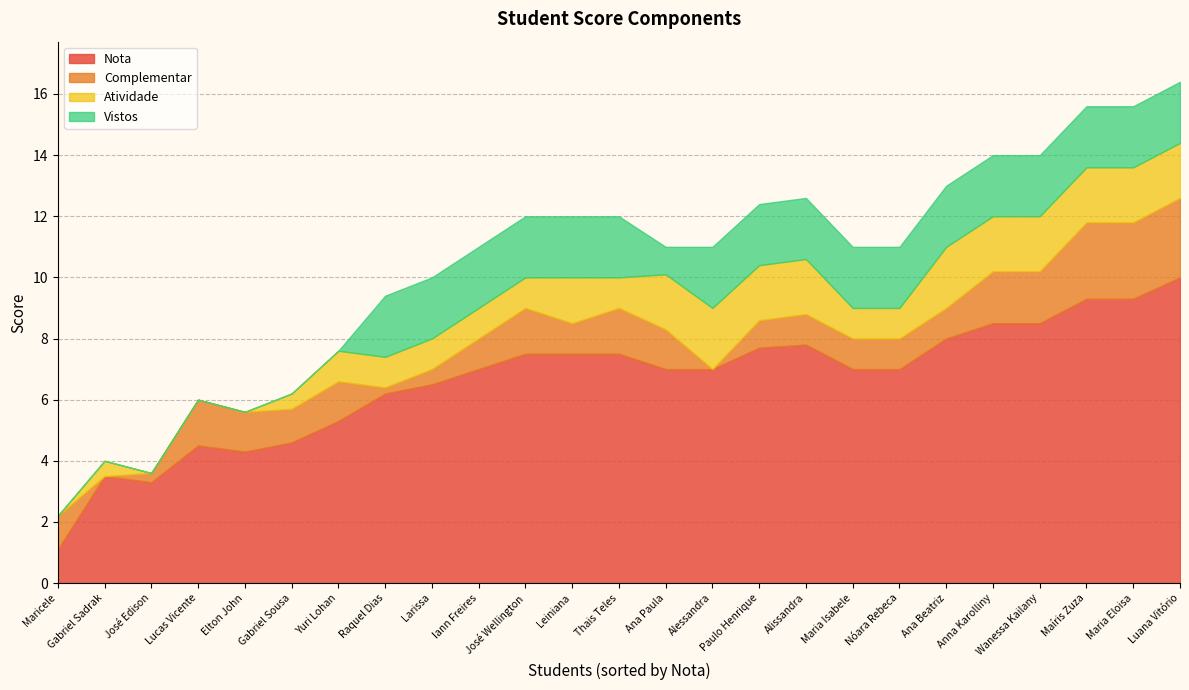

Reading left to right, extract all data points from this chart.

Nota: Maricele=1.1	Gabriel Sadrak=3.5	José Edison=3.3	Lucas Vicente=4.5	Elton John=4.3	Gabriel Sousa=4.6	Yuri Lohan=5.3	Raquel Dias=6.2	Larissa=6.5	Iann Freires=7.0	José Wellington=7.5	Leiniana=7.5	Thais Teles=7.5	Ana Paula=7.0	Alessandra=7.0	Paulo Henrique=7.7	Alissandra=7.8	Maria Isabele=7.0	Nóara Rebeca=7.0	Ana Beatriz=8.0	Anna Karolliny=8.5	Wanessa Kailany=8.5	Maíris Zuza=9.3	Maria Eloisa=9.3	Luana Vitório=10.0
Complementar: Maricele=1.1	Gabriel Sadrak=0.0	José Edison=0.3	Lucas Vicente=1.5	Elton John=1.3	Gabriel Sousa=1.1	Yuri Lohan=1.3	Raquel Dias=0.2	Larissa=0.5	Iann Freires=1.0	José Wellington=1.5	Leiniana=1.0	Thais Teles=1.5	Ana Paula=1.3	Alessandra=0.0	Paulo Henrique=0.9	Alissandra=1.0	Maria Isabele=1.0	Nóara Rebeca=1.0	Ana Beatriz=1.0	Anna Karolliny=1.7	Wanessa Kailany=1.7	Maíris Zuza=2.5	Maria Eloisa=2.5	Luana Vitório=2.6
Atividade: Maricele=0.0	Gabriel Sadrak=0.5	José Edison=0.0	Lucas Vicente=0.0	Elton John=0.0	Gabriel Sousa=0.5	Yuri Lohan=1.0	Raquel Dias=1.0	Larissa=1.0	Iann Freires=1.0	José Wellington=1.0	Leiniana=1.5	Thais Teles=1.0	Ana Paula=1.8	Alessandra=2.0	Paulo Henrique=1.8	Alissandra=1.8	Maria Isabele=1.0	Nóara Rebeca=1.0	Ana Beatriz=2.0	Anna Karolliny=1.8	Wanessa Kailany=1.8	Maíris Zuza=1.8	Maria Eloisa=1.8	Luana Vitório=1.8
Vistos: Maricele=0.0	Gabriel Sadrak=0.0	José Edison=0.0	Lucas Vicente=0.0	Elton John=0.0	Gabriel Sousa=0.0	Yuri Lohan=0.0	Raquel Dias=2.0	Larissa=2.0	Iann Freires=2.0	José Wellington=2.0	Leiniana=2.0	Thais Teles=2.0	Ana Paula=0.9	Alessandra=2.0	Paulo Henrique=2.0	Alissandra=2.0	Maria Isabele=2.0	Nóara Rebeca=2.0	Ana Beatriz=2.0	Anna Karolliny=2.0	Wanessa Kailany=2.0	Maíris Zuza=2.0	Maria Eloisa=2.0	Luana Vitório=2.0